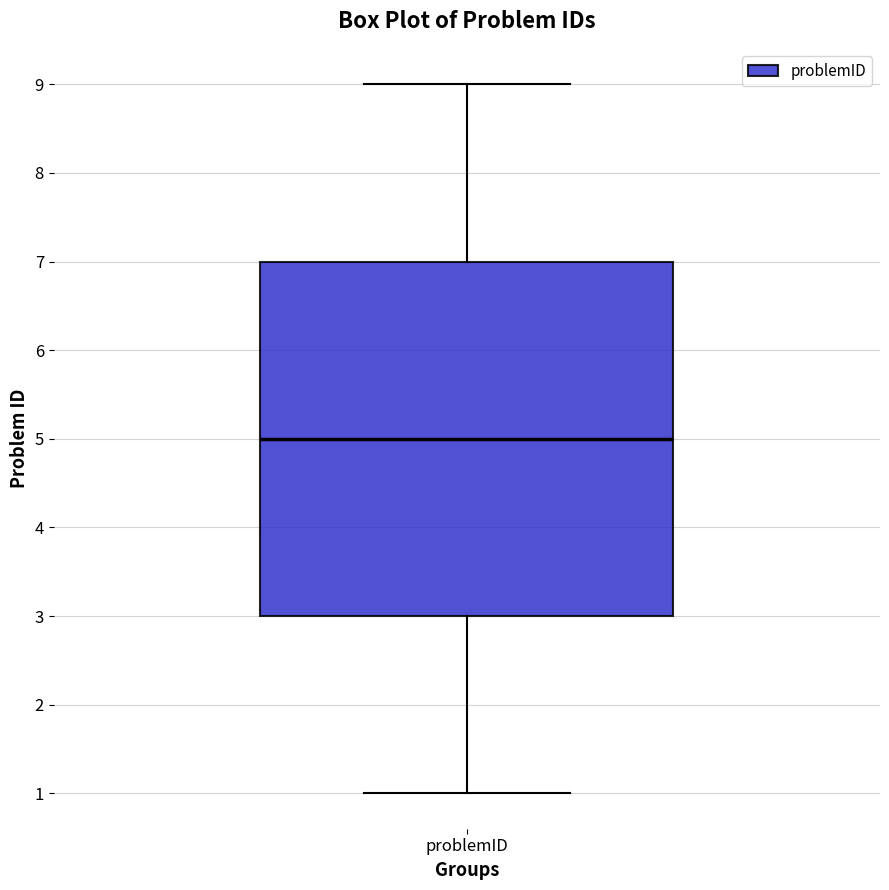

Transcribe this box plot: give where the median line is, the range the box spans, and where the two whiskers end, as read against the y-axis. The values are not printed on the chart, so give them approximately, as read against the axis.

median 5, box 3 to 7, whiskers 1 to 9